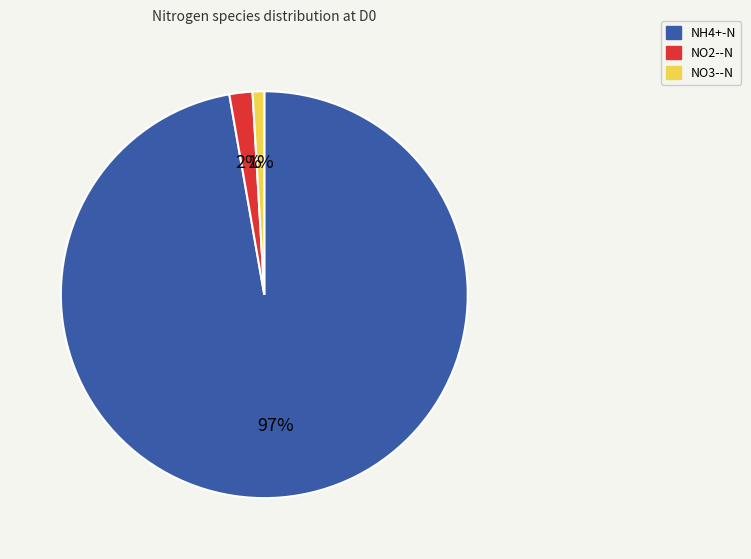

Which slice is the largest?

NH4+-N